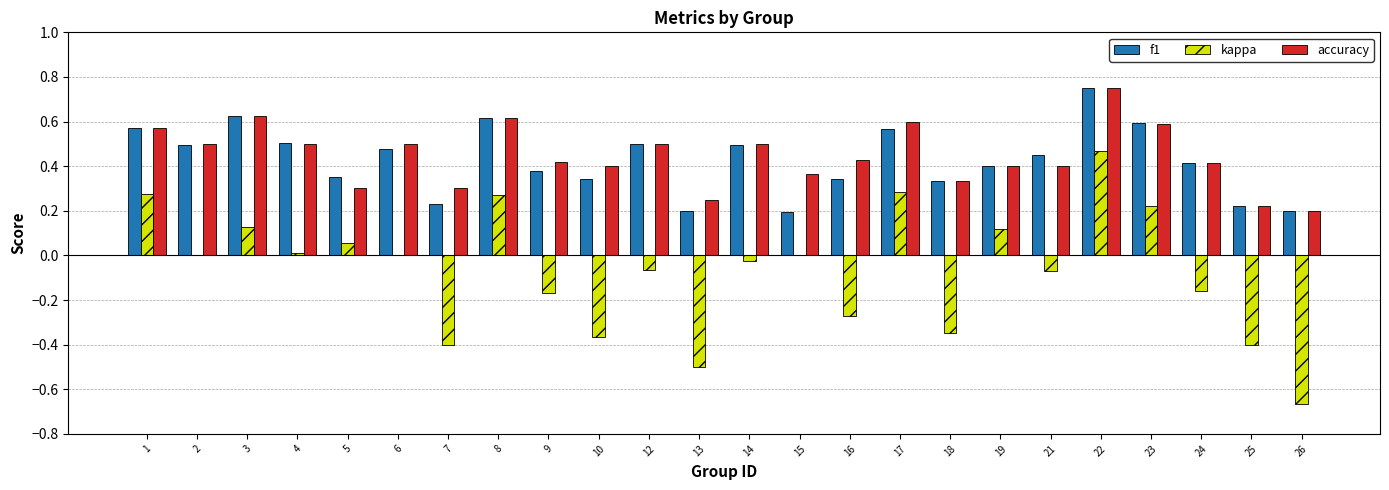

What is the sum of all kappa values?

-1.6